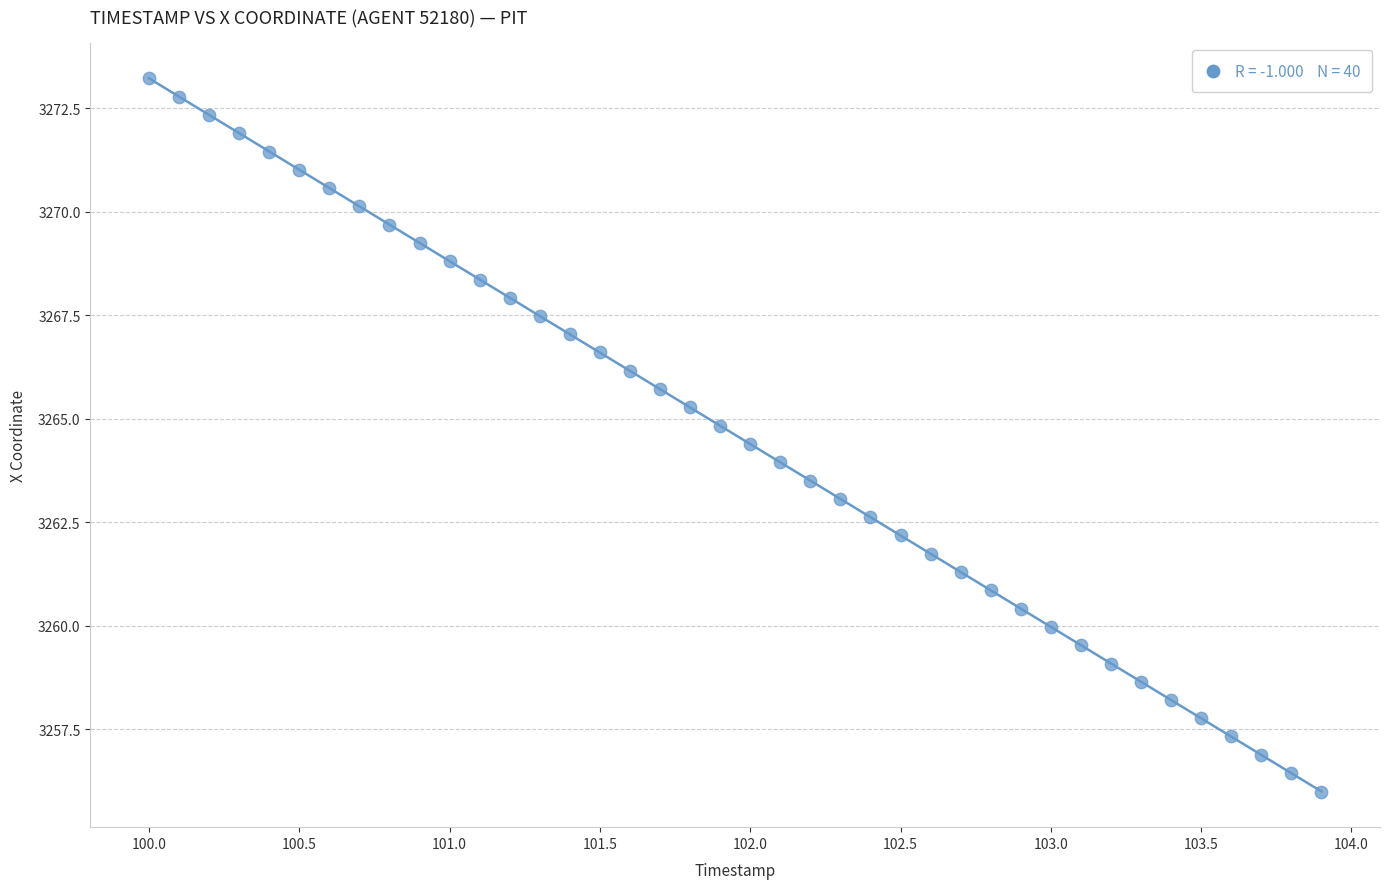

What is the range of X values (max minus min)?

3.9